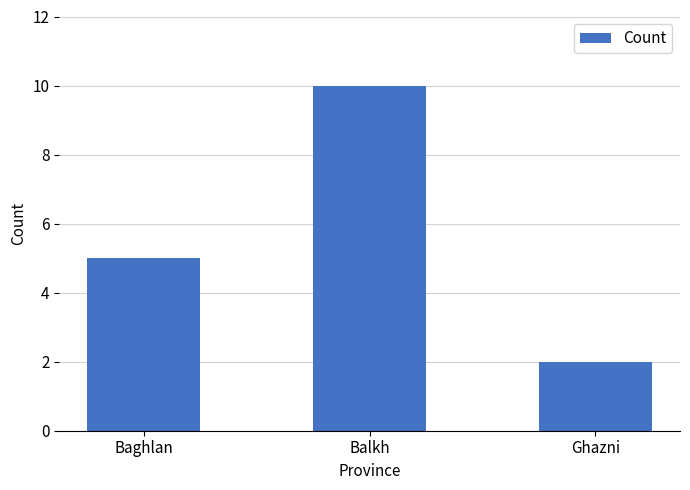

What is the value of the 1st bar from the left?

5